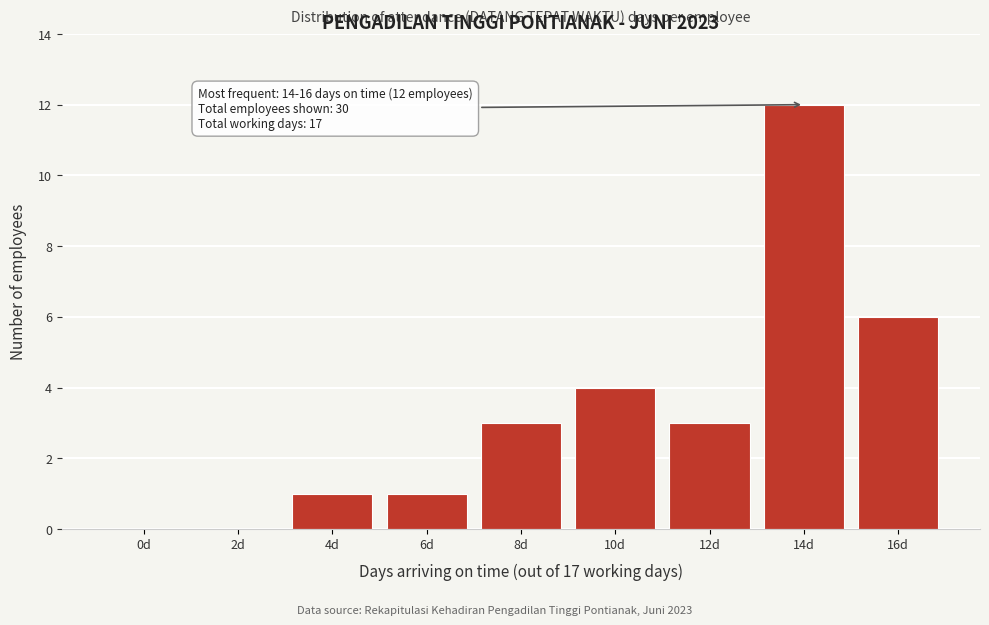

Reading left to right, what are all the values shown in this chart?

0d=0	2d=0	4d=1	6d=1	8d=3	10d=4	12d=3	14d=12	16d=6